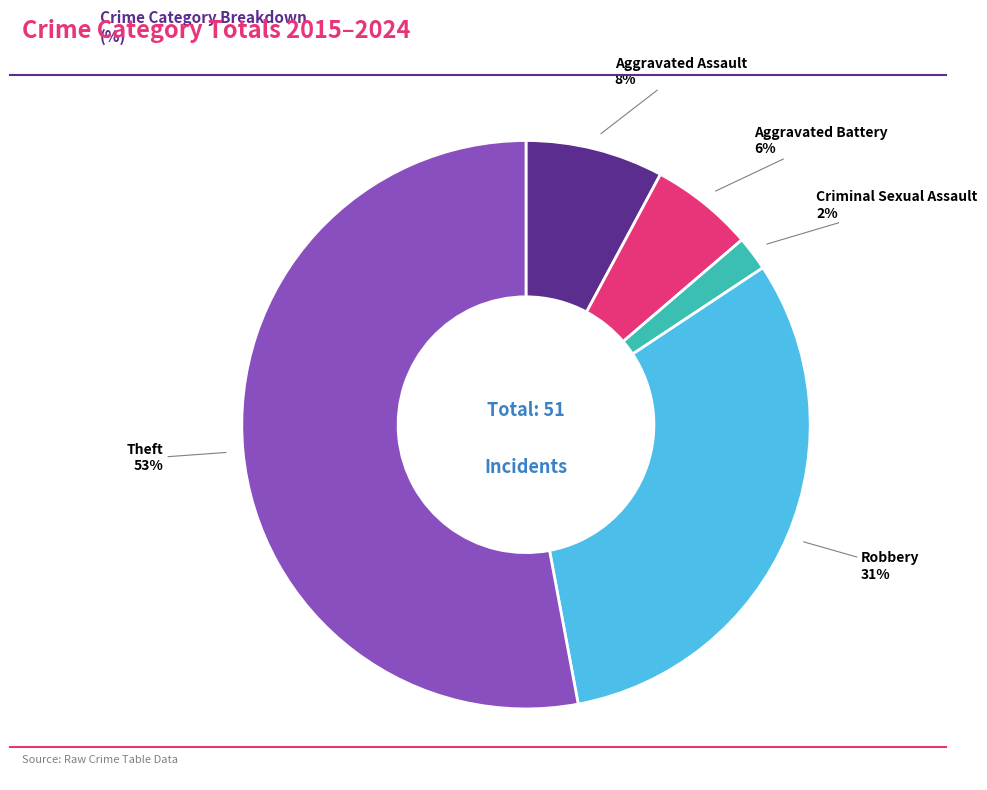

To the nearest percent, what is the difference between the largest and smallest slice percentages?

51%